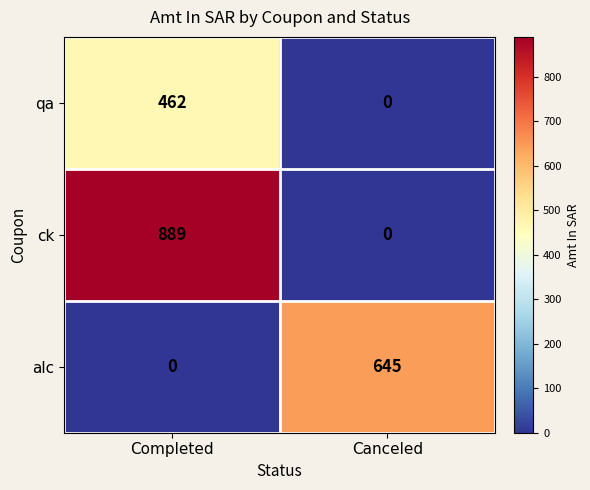

At which category is the sum across all series the highest?

Completed